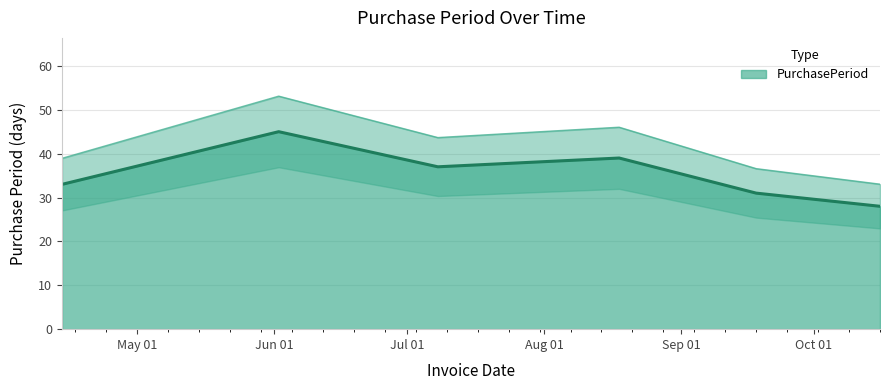

Reading right to left, what are all the values shown in this chart?

28	31	39	37	45	33